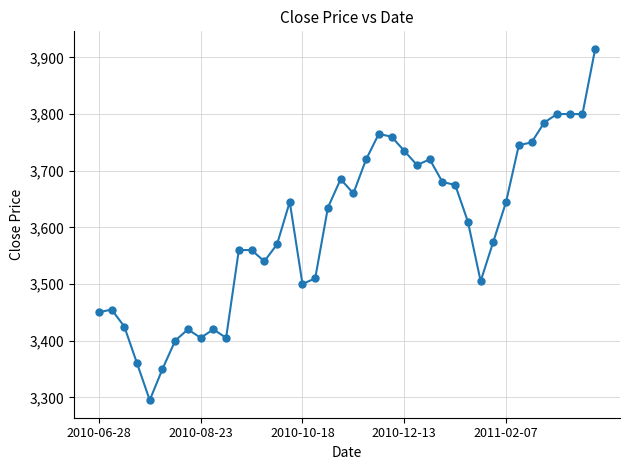

Does the chart have visible grid lines?

Yes